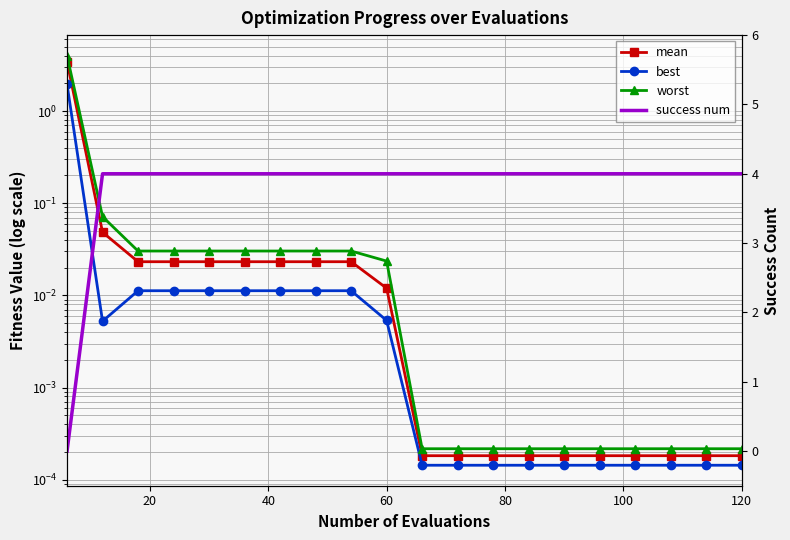

True or false: mean and best intersect in this chart.

False